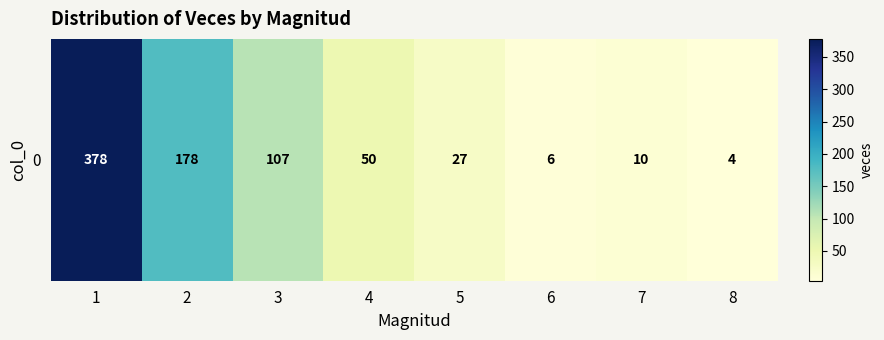

Which label corresponds to the largest value in the chart?

1